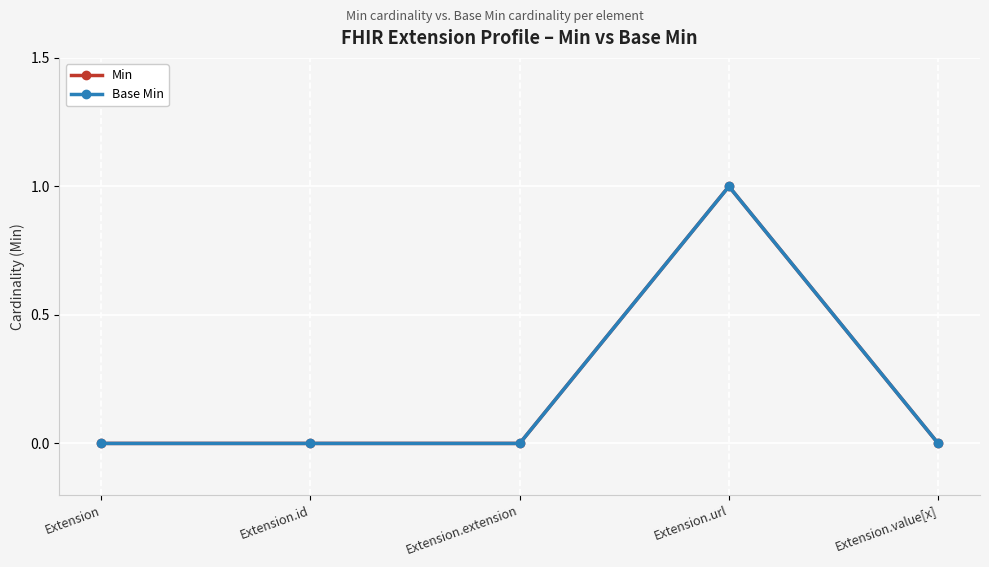

Is this an area chart (filled region under the line)?

No